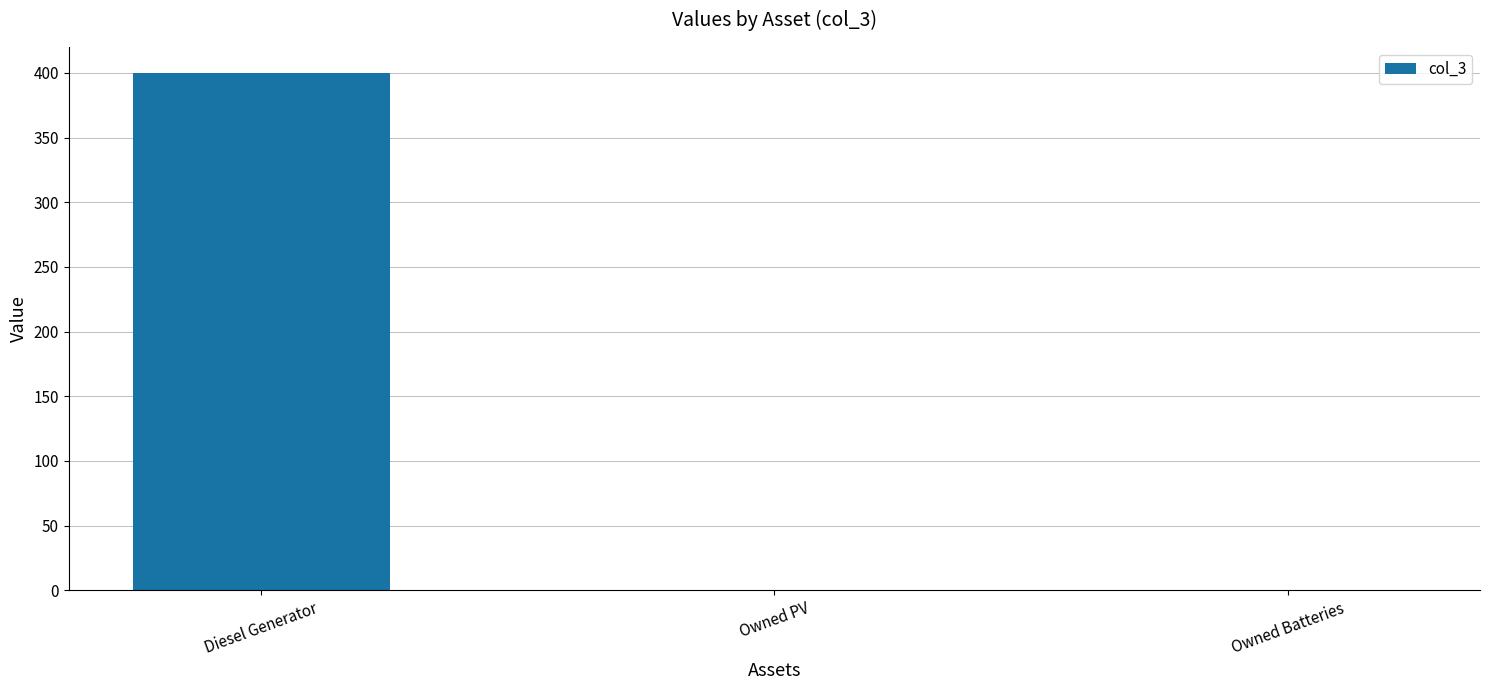

Count the number of data series in this chart.

1